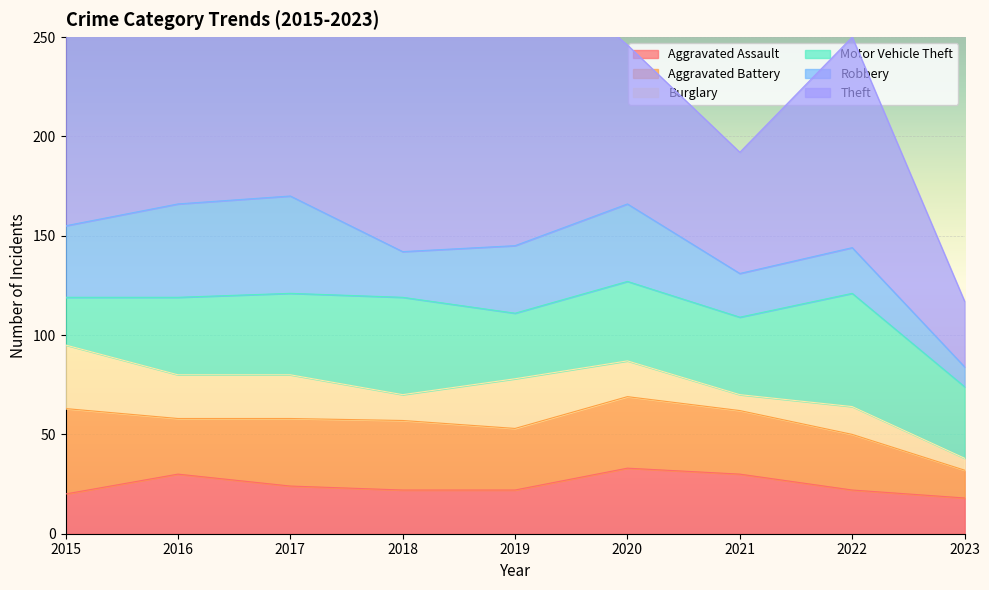

Between 2020 and 2022, which series saw the biggest shift?

Theft